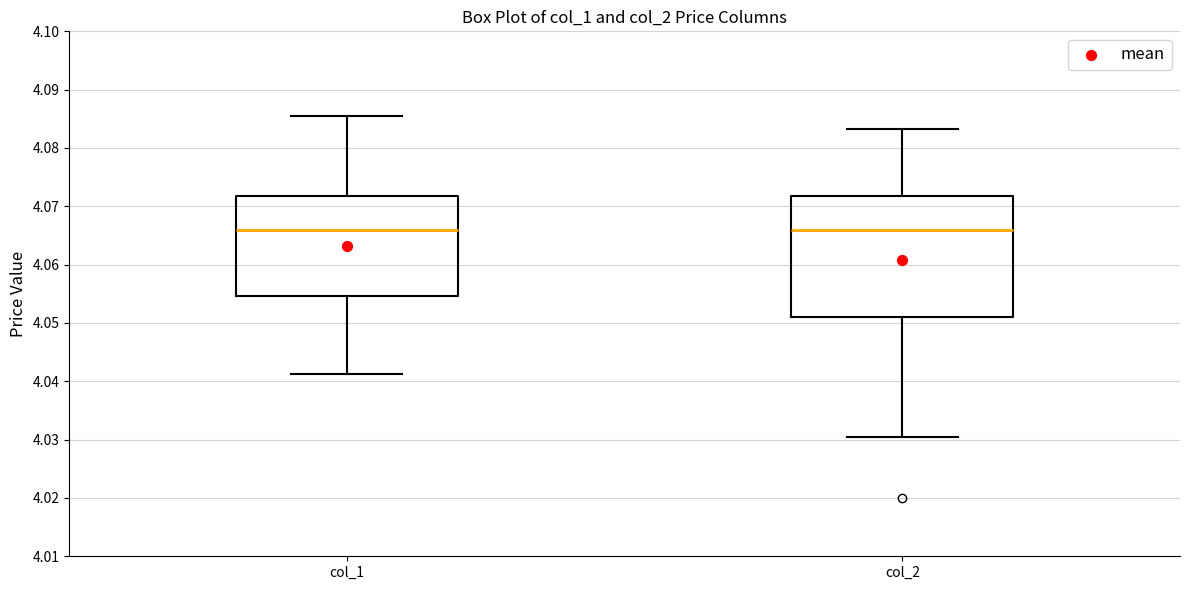

Comparing the boxes themselves (not the whiskers), which one is the tallest?

col_2